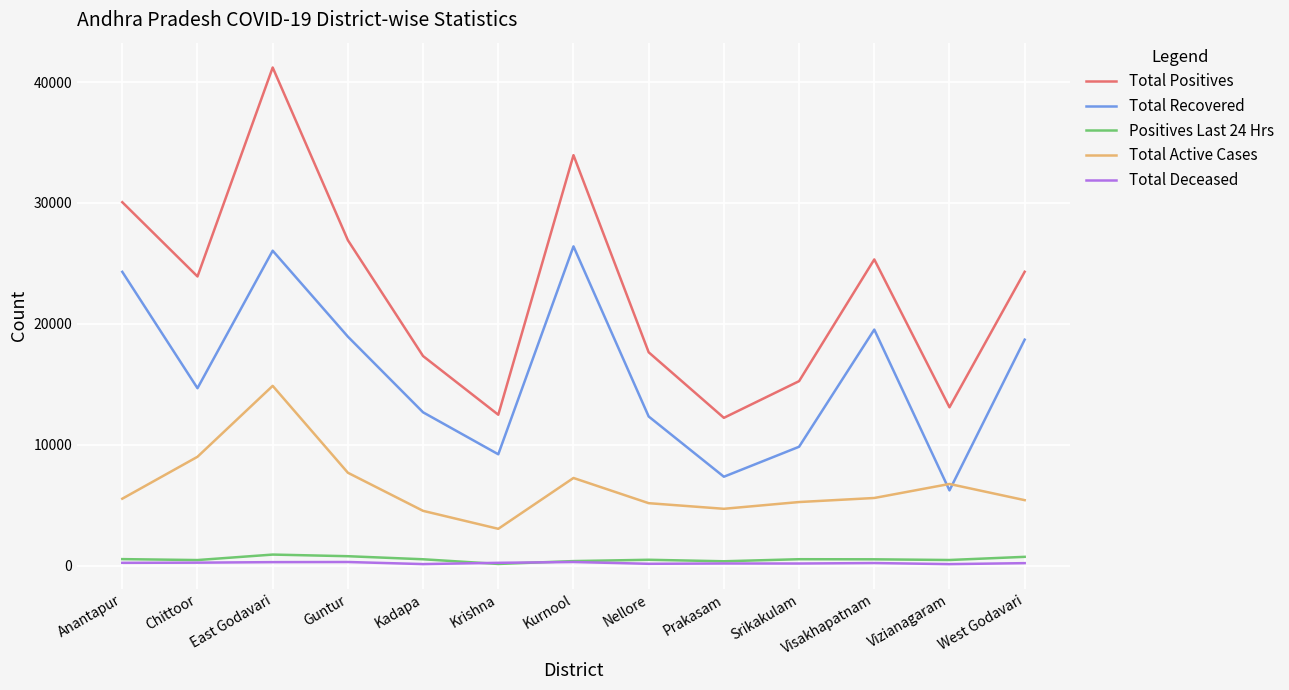

What is the average value of the Total Recovered series?

15862